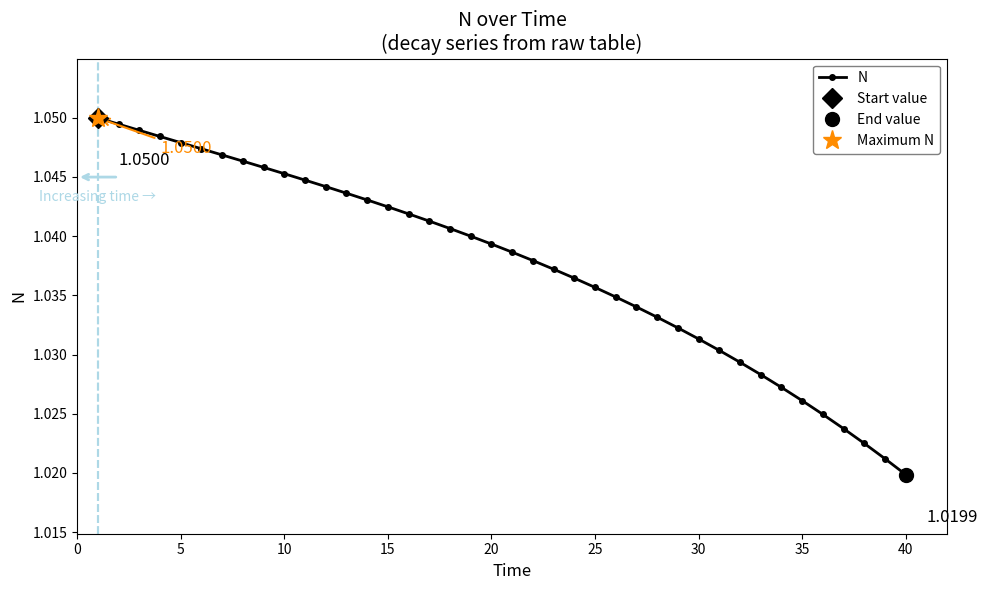

What is the smallest value displayed?

1.0